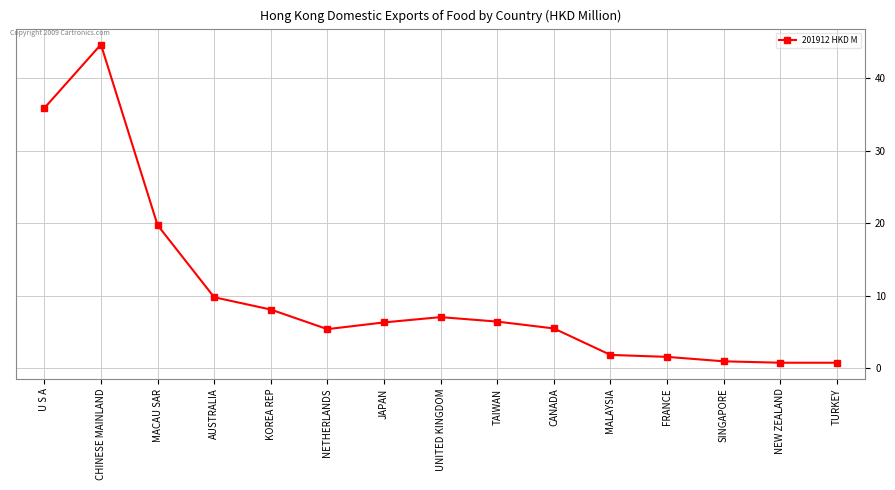

At which category does the data reach its first local peak?

CHINESE MAINLAND